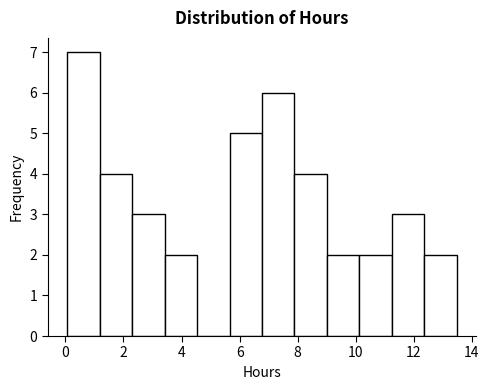

Reading left to right, transcribe this chart: for each bar, give the range it covers on the x-axis and its height. Neither the bar edges nor the heights are printed on the chart, so give them approximately, as read against the axes.

0.0 to 1.2: 7
1.2 to 2.2: 4
2.2 to 3.4: 3
3.4 to 4.6: 2
4.6 to 5.6: 0
5.6 to 6.8: 5
6.8 to 7.8: 6
7.8 to 9.0: 4
9.0 to 10.2: 2
10.2 to 11.2: 2
11.2 to 12.4: 3
12.4 to 13.4: 2